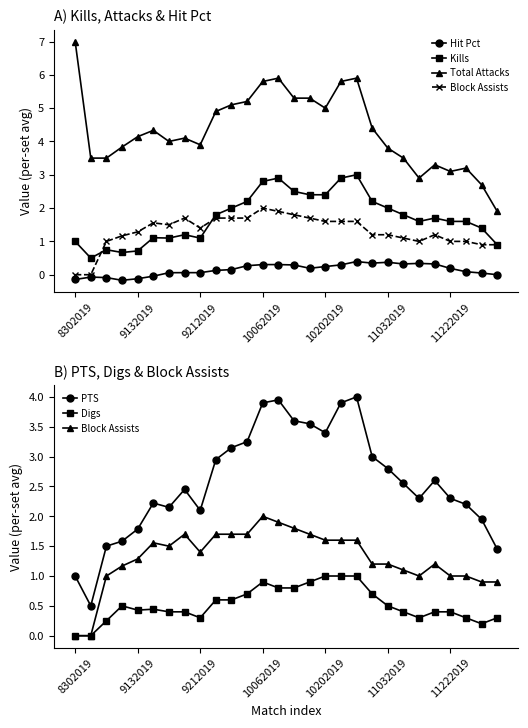

What is the difference between the maximum and minimum values in the Digs series?

1.0